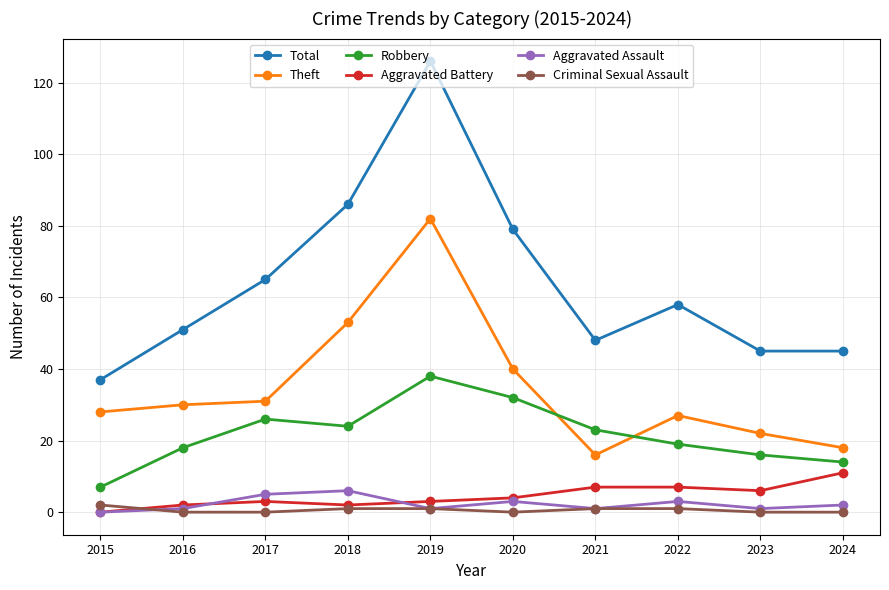

In Aggravated Assault, how many points are lower than both neighbors (excluding endpoints)?

3